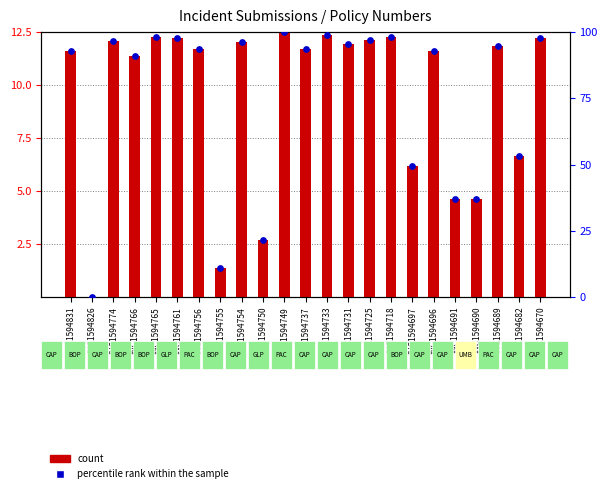

Which series has the largest Y range (max minus min)?

percentile rank within the sample